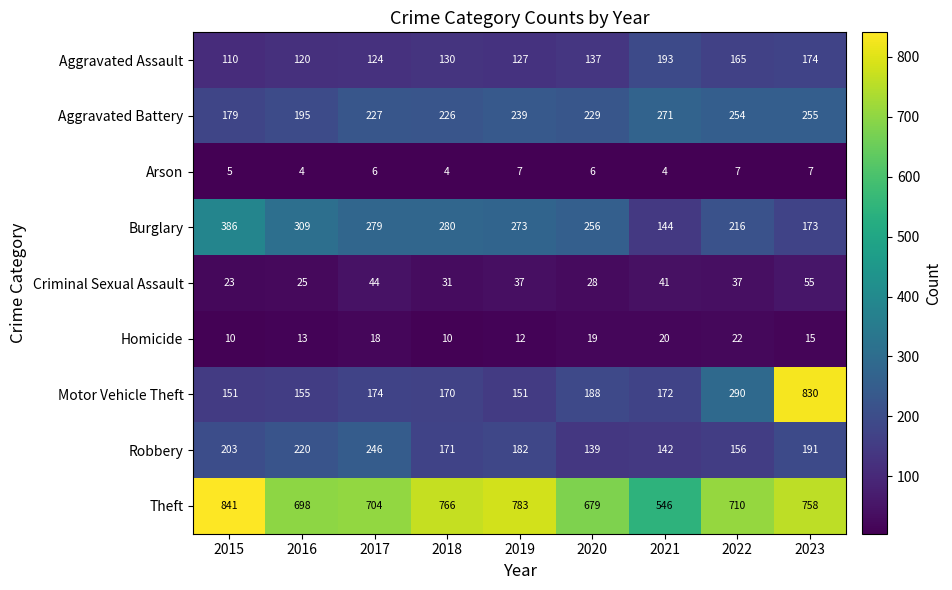

Which series changed the most between 2016 and 2019?

Theft